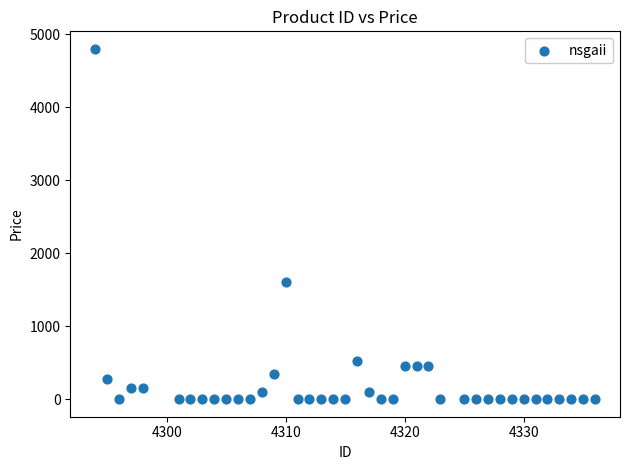

What Y value in the scatter plot is closest to 2400?

1600